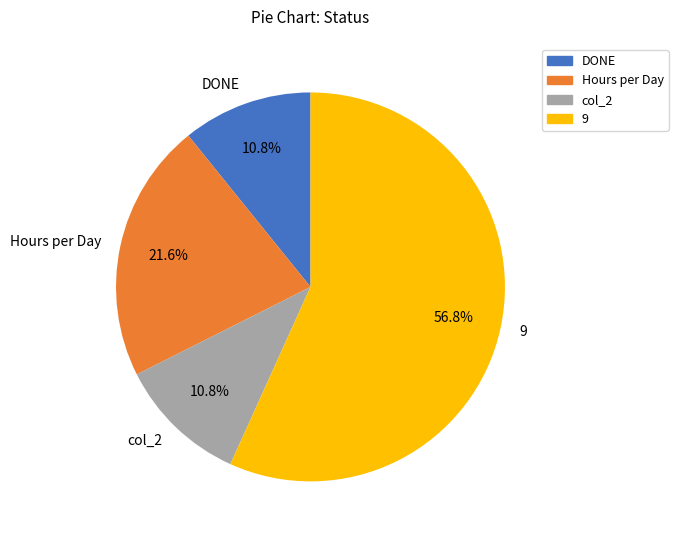

What percentage is the col_2 slice, to the nearest percent?

11%